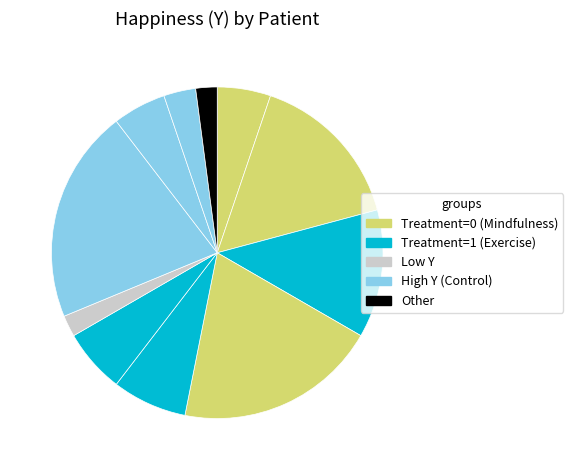

How many slices are in this pie chart?

11